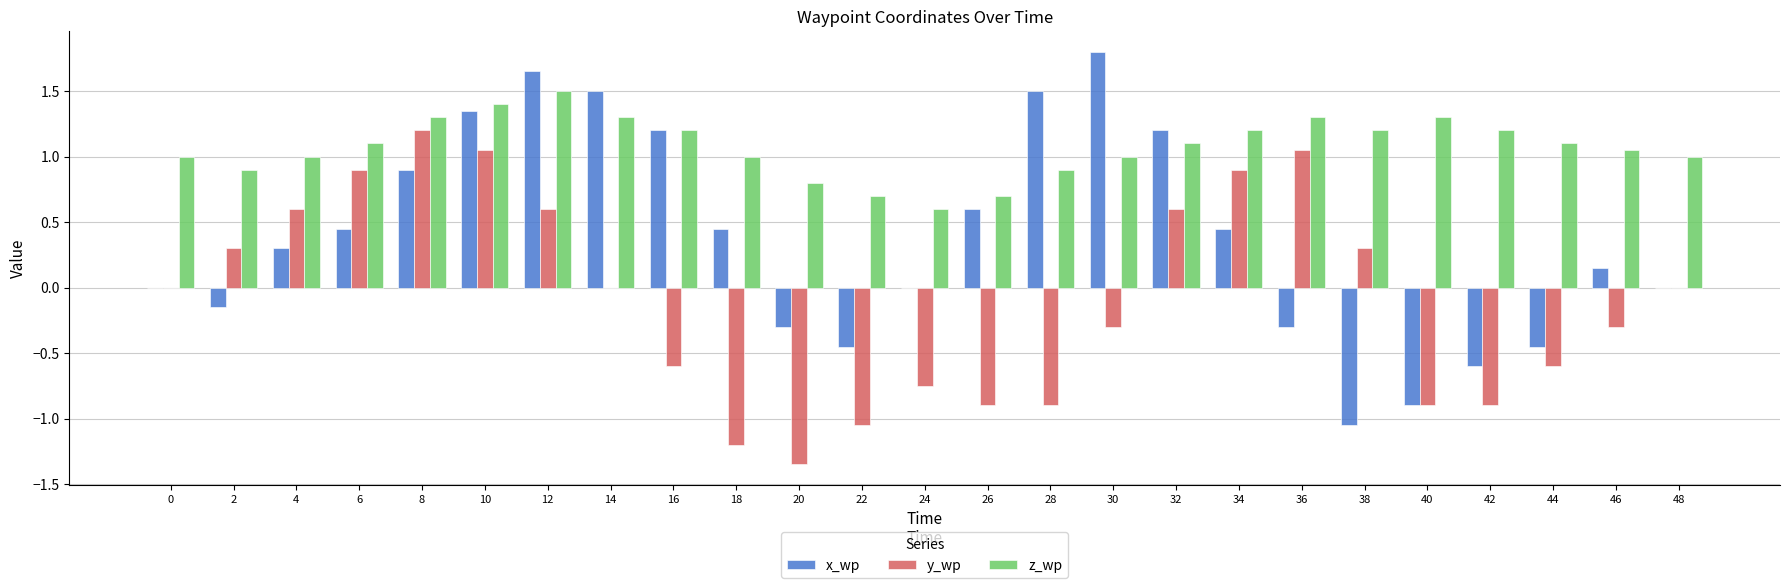

The x_wp series shows 1.5 at 28. True or false?

True